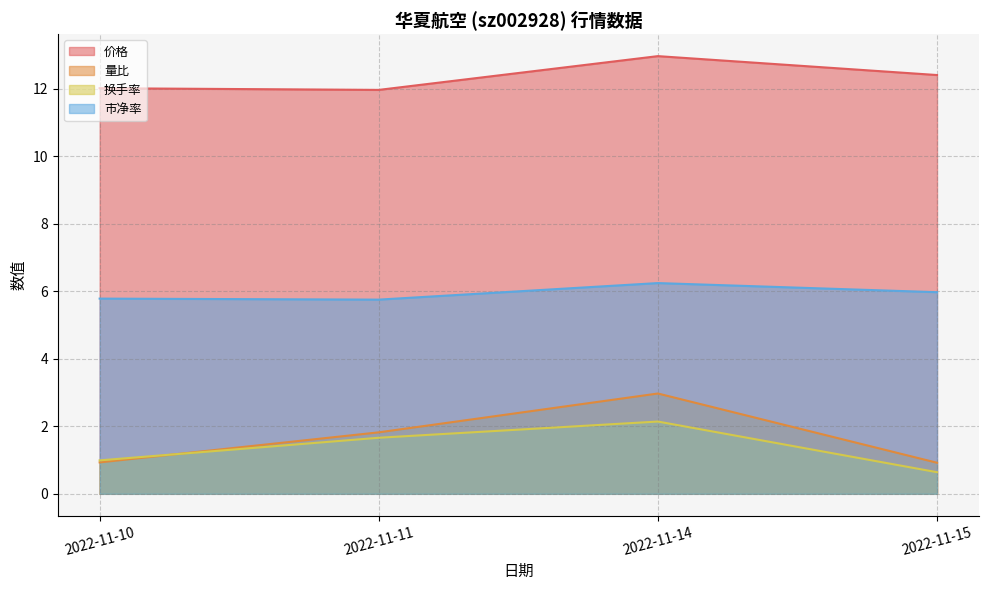

How many data points does each series have?

4